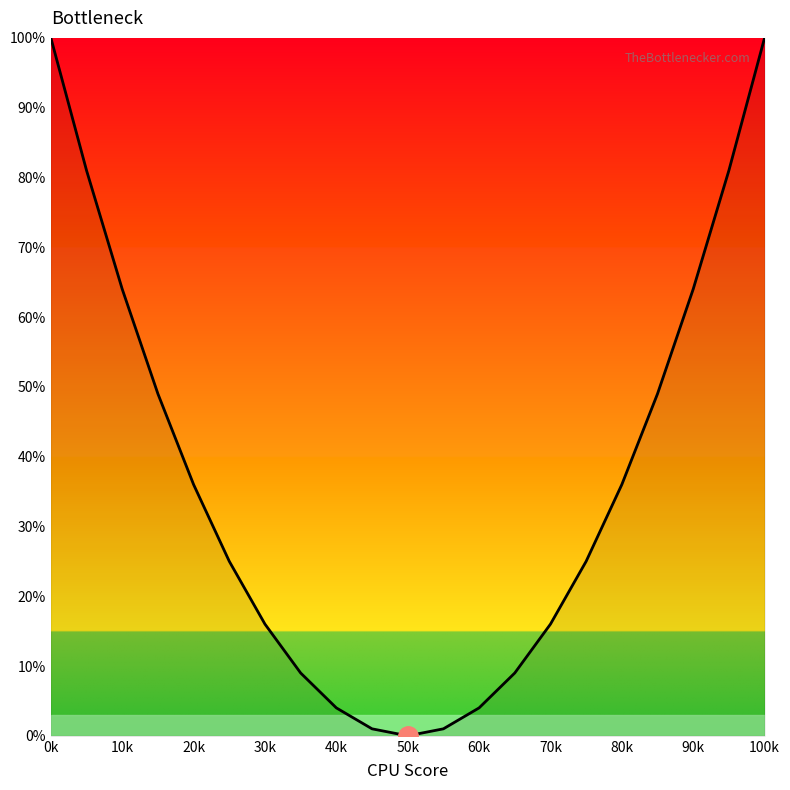

What is the maximum value shown in the chart?

100.0